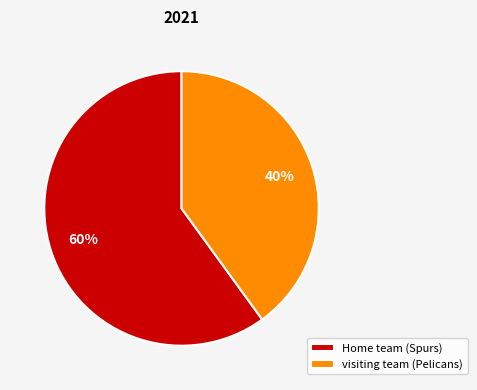

Between visiting team (Pelicans) and Home team (Spurs), which is larger?

Home team (Spurs)